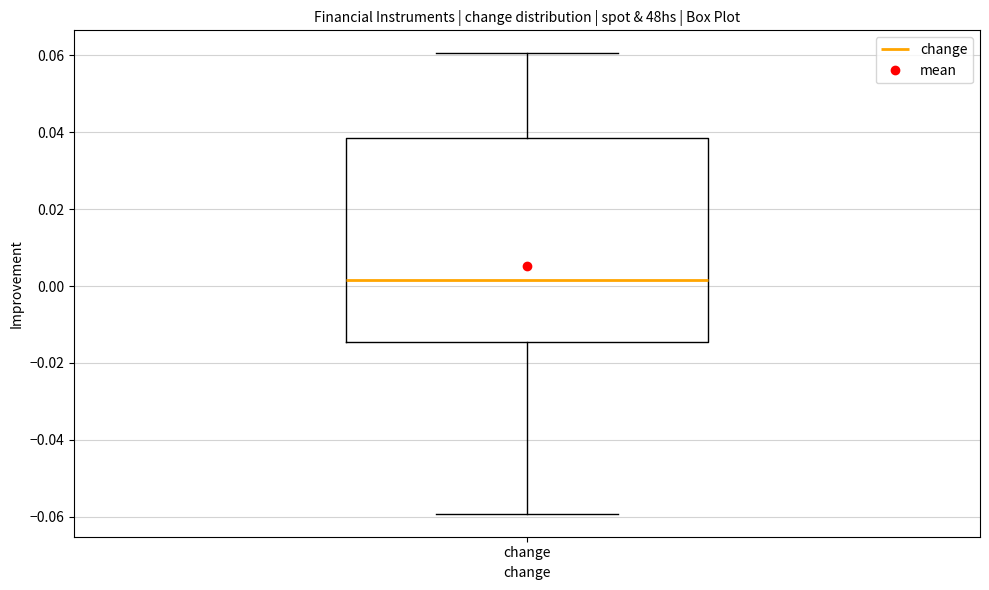

Where does the lower whisker of the box for change end on the y-axis? The values are not printed on the chart, so give them approximately, as read against the axis.

-0.060